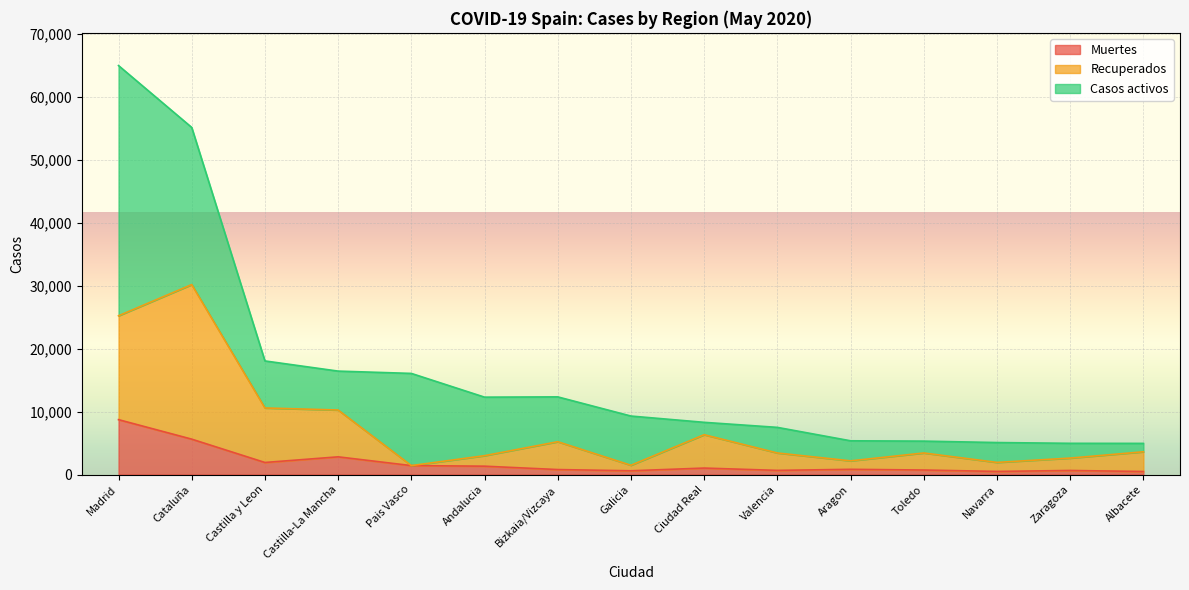

Where is Muertes nearest to the value 4601?

Cataluña